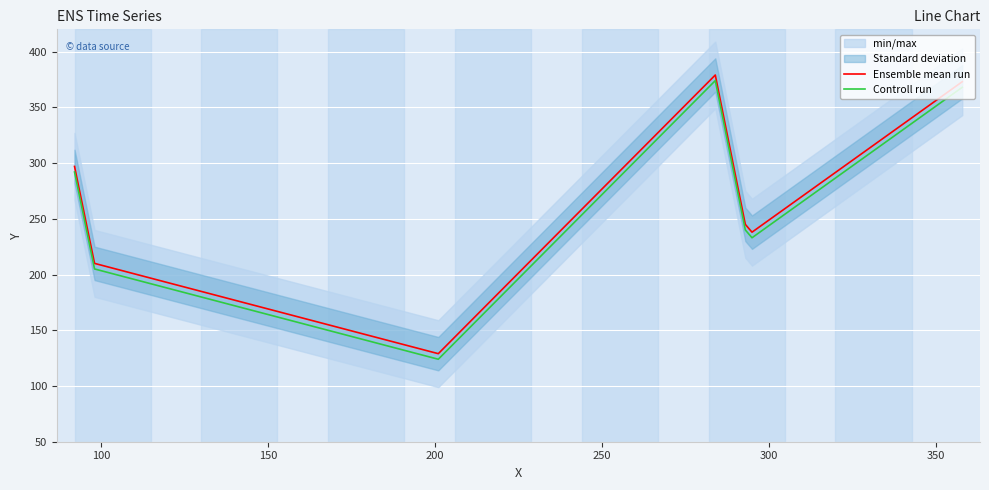

True or false: Ensemble mean run and Controll run intersect in this chart.

False